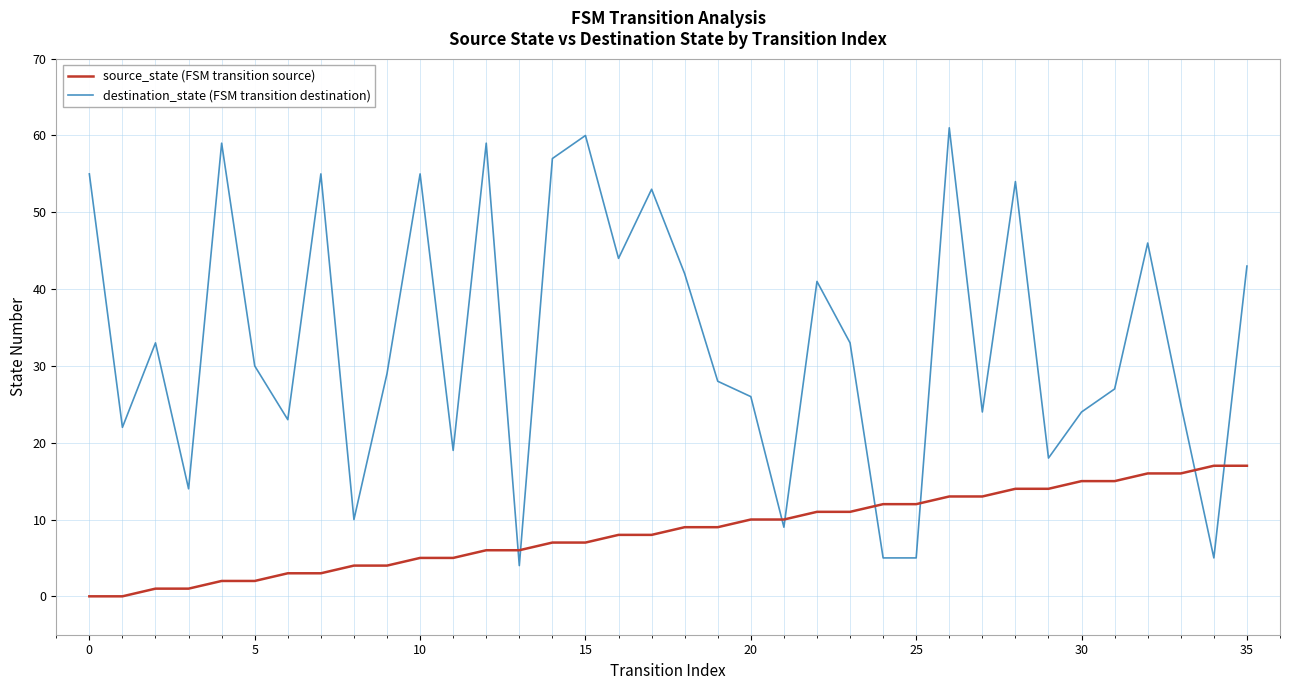

Reading left to right, extract all data points from this chart.

source_state (FSM transition source): 0	0	1	1	2	2	3	3	4	4	5	5	6	6	7	7	8	8	9	9	10	10	11	11	12	12	13	13	14	14	15	15	16	16	17	17
destination_state (FSM transition destination): 55	22	33	14	59	30	23	55	10	29	55	19	59	4	57	60	44	53	42	28	26	9	41	33	5	5	61	24	54	18	24	27	46	25	5	43